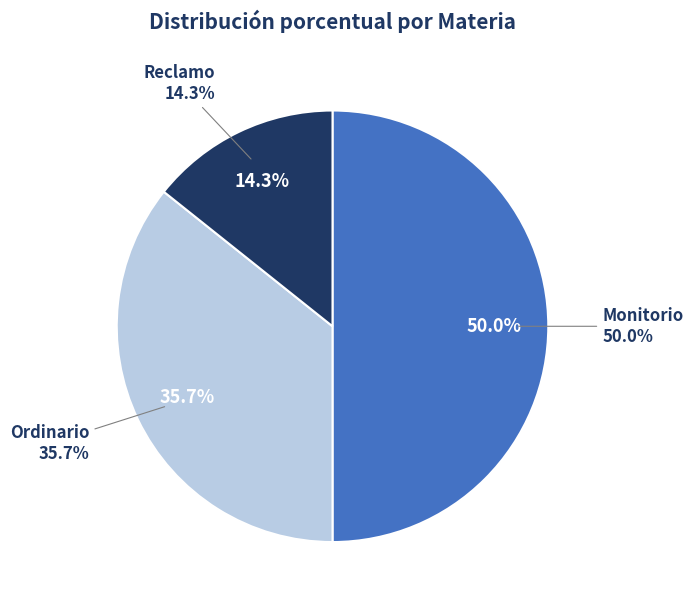

Count the number of slices in the pie.

3